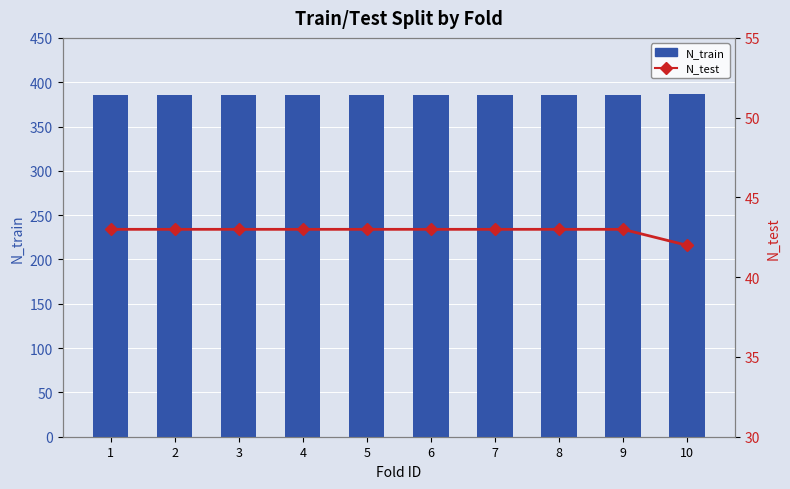

What value does the N_train series have at 9?

386